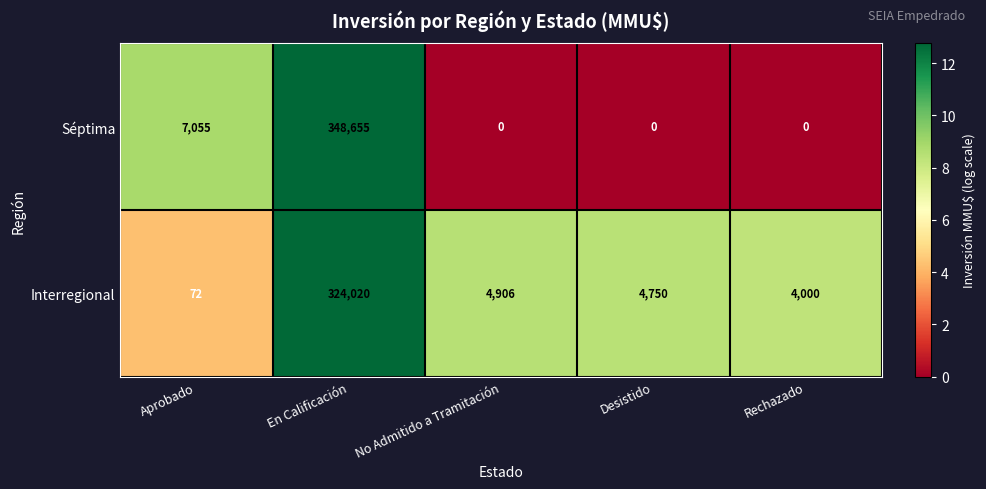

List the series in order of their peak value, highest first.

Séptima, Interregional